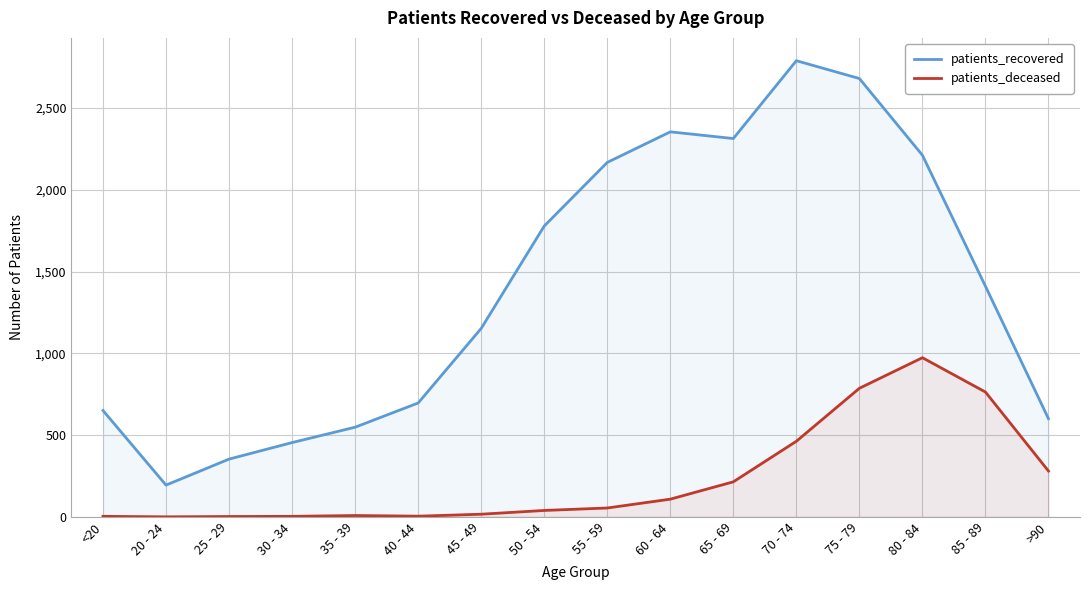

At which label is patients_deceased closest to 486?

70 - 74